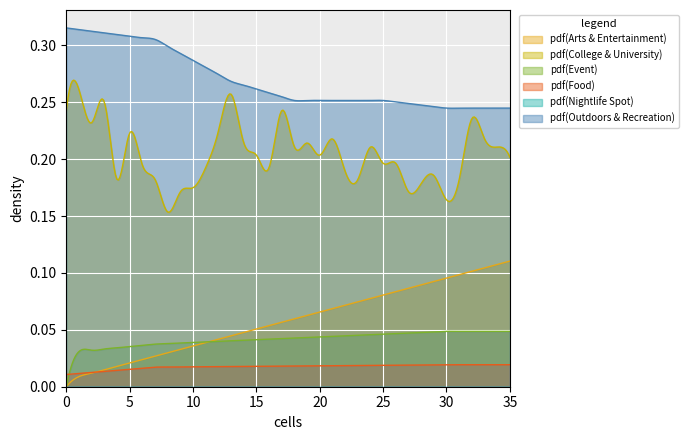

Count the number of data series in this chart.

6